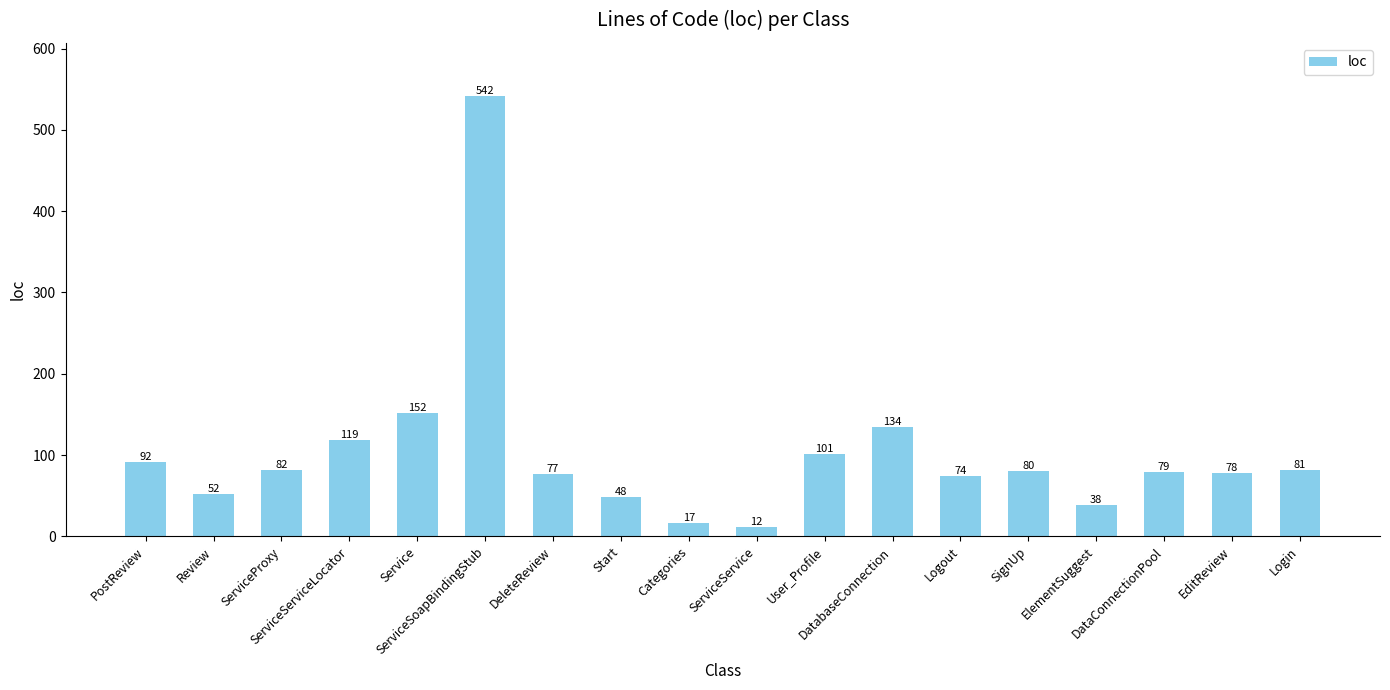

Does the chart contain stacked bars?

No